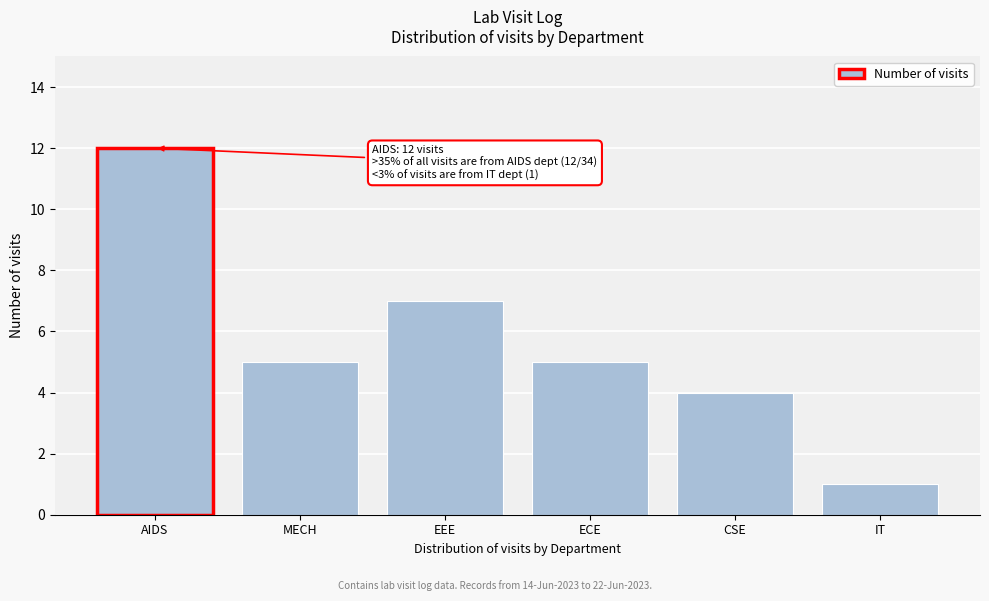

Reading left to right, what are all the values shown in this chart?

AIDS=12	MECH=5	EEE=7	ECE=5	CSE=4	IT=1